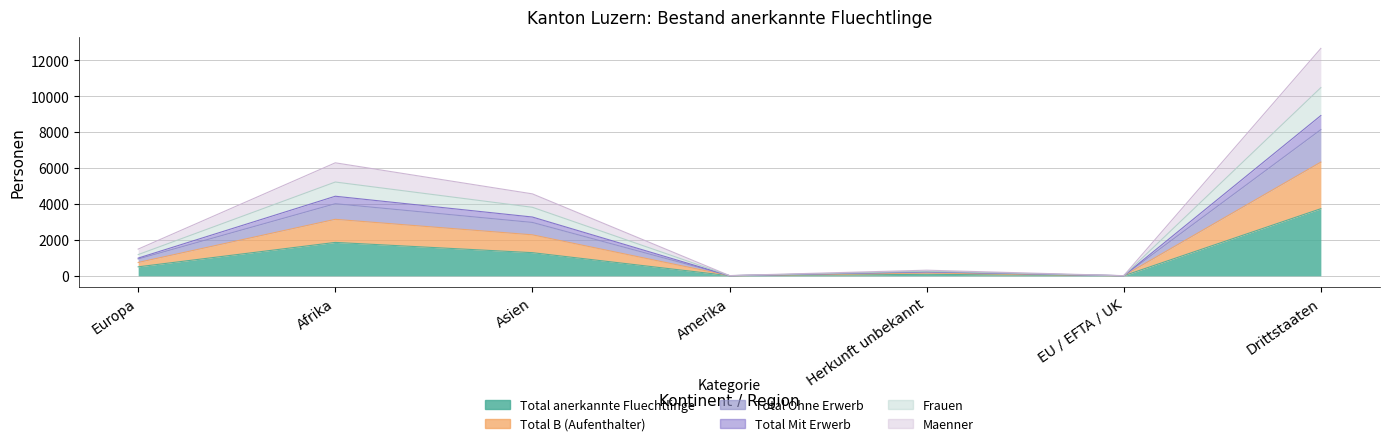

Is the value of Total anerkannte Fluechtlinge at Amerika greater than the value of Frauen at Drittstaaten?

No